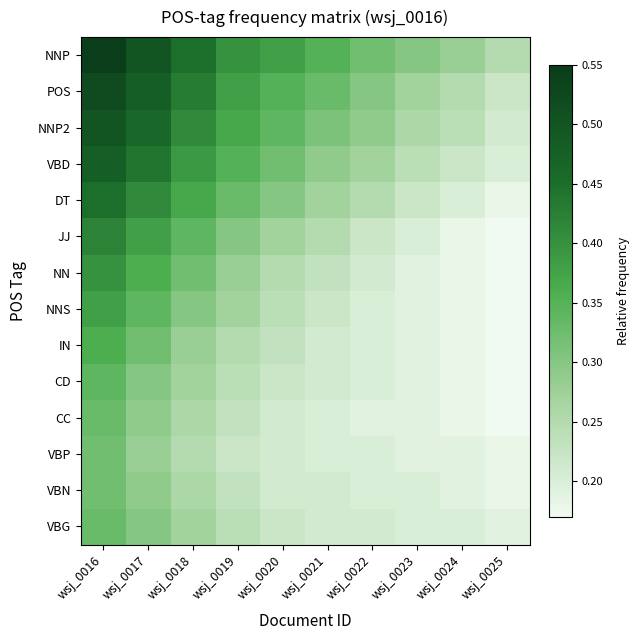

Which has a higher value, wsj_0022 or wsj_0016?

wsj_0016